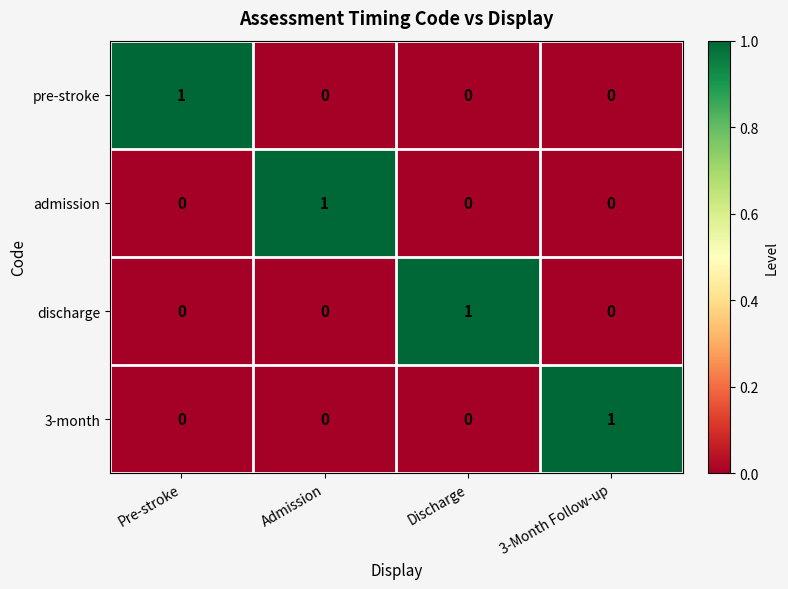

Reading right to left, transcribe all the data shown in this chart.

pre-stroke: 3-Month Follow-up=0	Discharge=0	Admission=0	Pre-stroke=1
admission: 3-Month Follow-up=0	Discharge=0	Admission=1	Pre-stroke=0
discharge: 3-Month Follow-up=0	Discharge=1	Admission=0	Pre-stroke=0
3-month: 3-Month Follow-up=1	Discharge=0	Admission=0	Pre-stroke=0